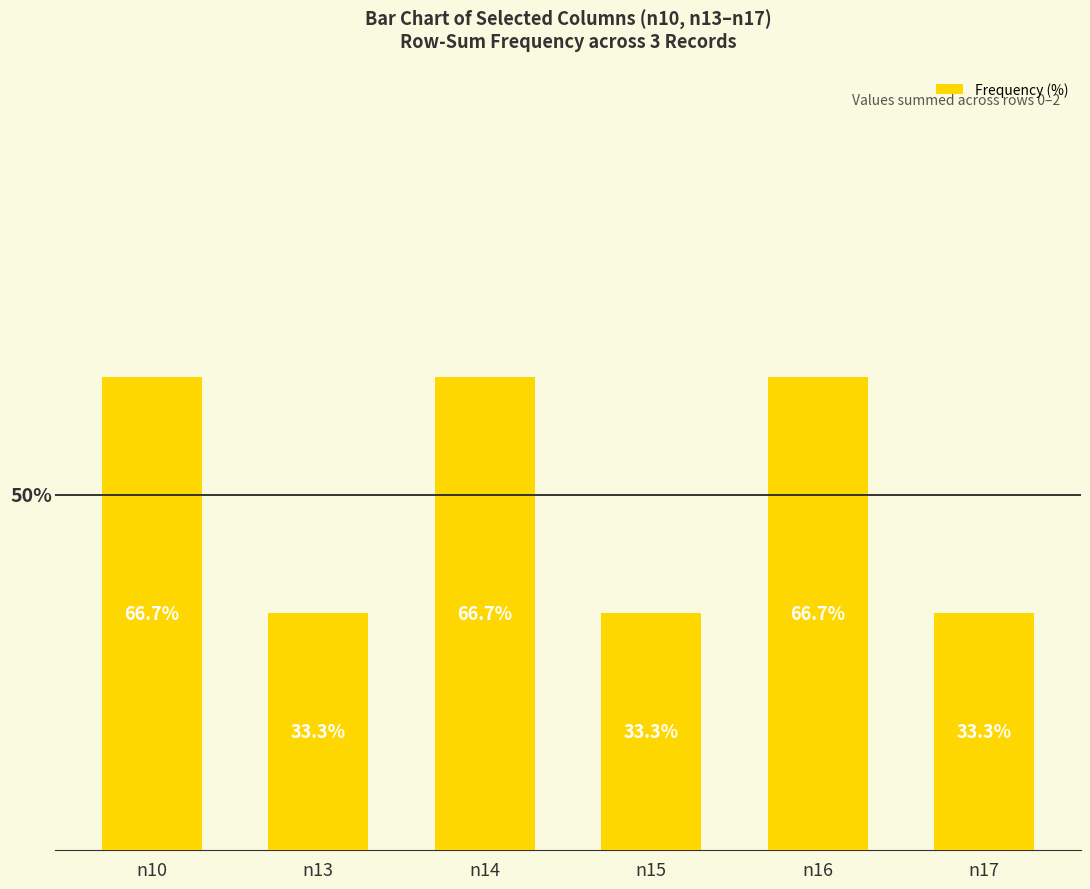

At which label does the data first exceed 66?

n10